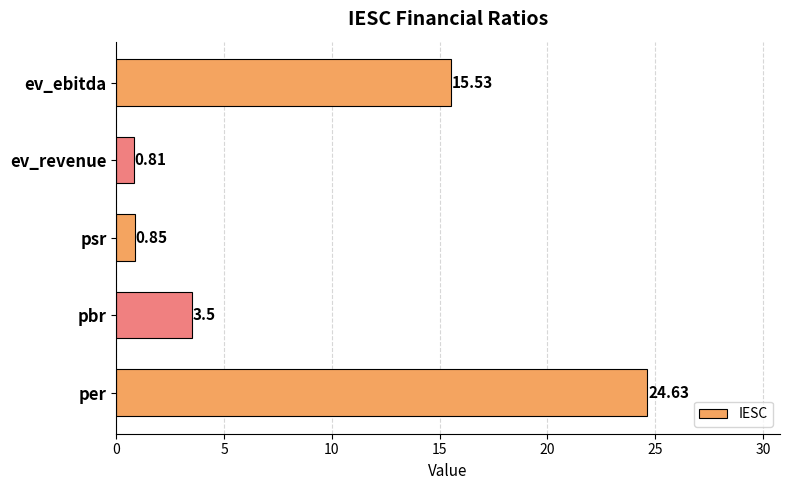

What is the average value?

9.1